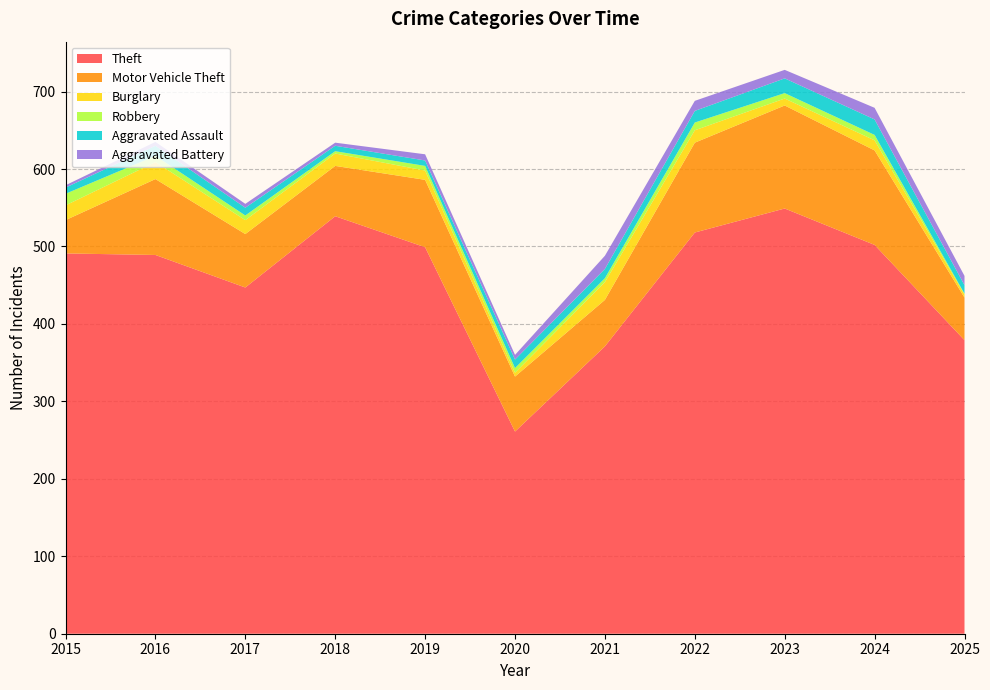

Reading right to left, extract all data points from this chart.

Theft: 2025=379	2024=502	2023=549	2022=518	2021=371	2020=261	2019=499	2018=539	2017=447	2016=489	2015=491
Motor Vehicle Theft: 2025=55	2024=122	2023=133	2022=116	2021=60	2020=71	2019=87	2018=65	2017=69	2016=98	2015=43
Burglary: 2025=4	2024=13	2023=9	2022=16	2021=23	2020=5	2019=12	2018=16	2017=18	2016=22	2015=19
Robbery: 2025=1	2024=7	2023=7	2022=10	2021=5	2020=6	2019=6	2018=3	2017=6	2016=8	2015=15
Aggravated Assault: 2025=11	2024=20	2023=19	2022=15	2021=12	2020=11	2019=7	2018=7	2017=10	2016=13	2015=8
Aggravated Battery: 2025=12	2024=15	2023=11	2022=13	2021=17	2020=6	2019=8	2018=4	2017=5	2016=5	2015=3